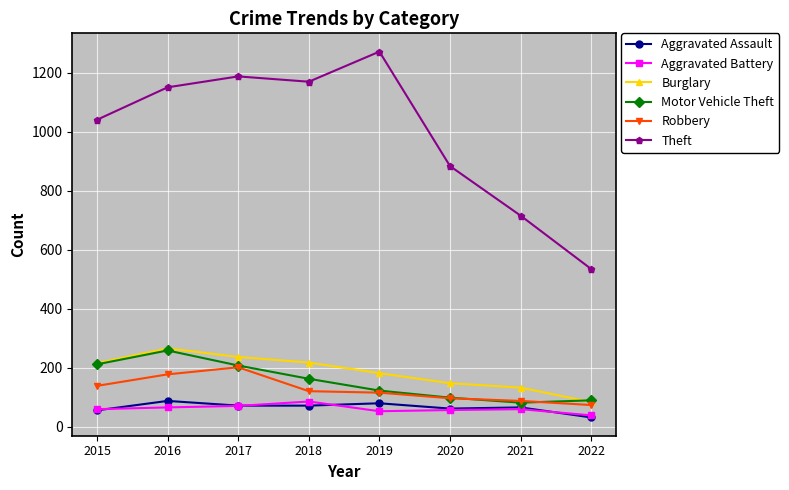

True or false: Aggravated Battery and Robbery intersect in this chart.

False